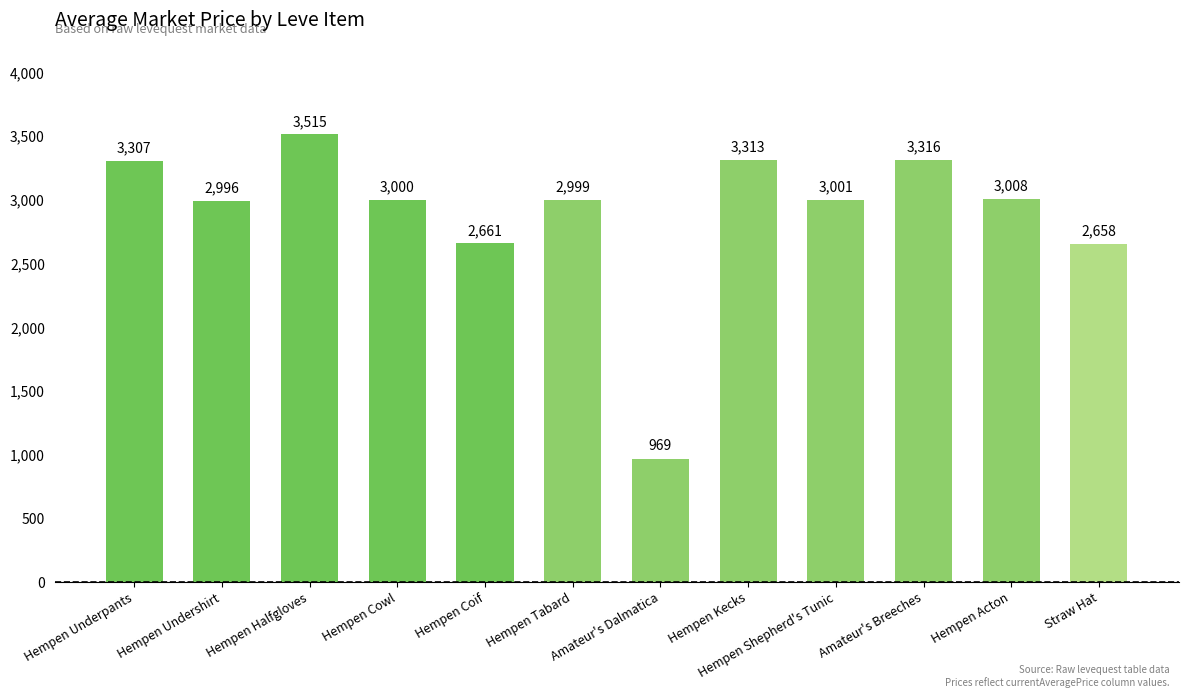

What position from the left is Hempen Acton?

11